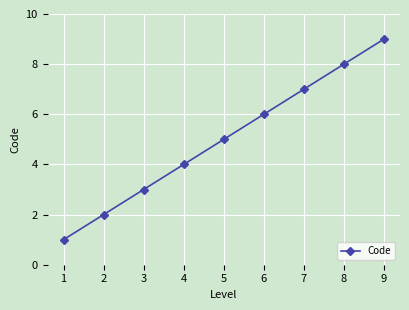

What is the value of the 2nd point from the left?

2